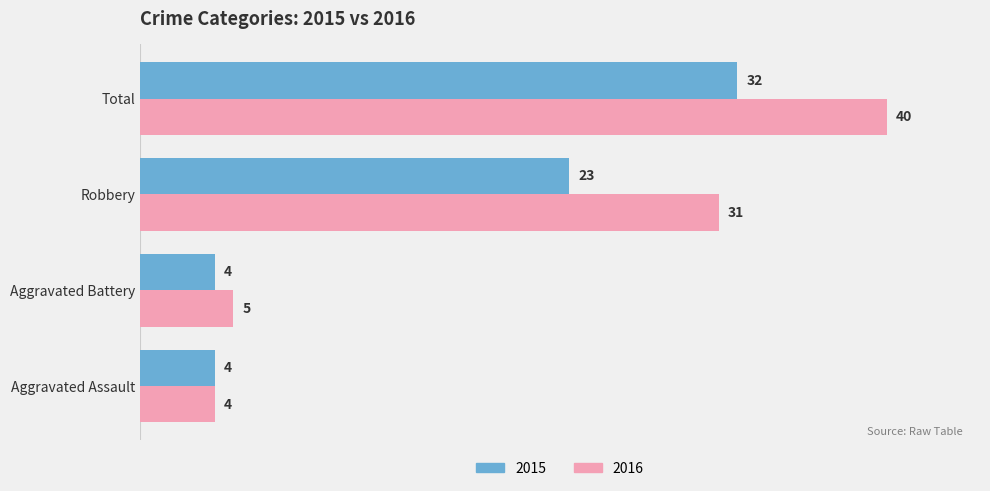

What is the sum of the 2016 values at Aggravated Battery and Total?

45